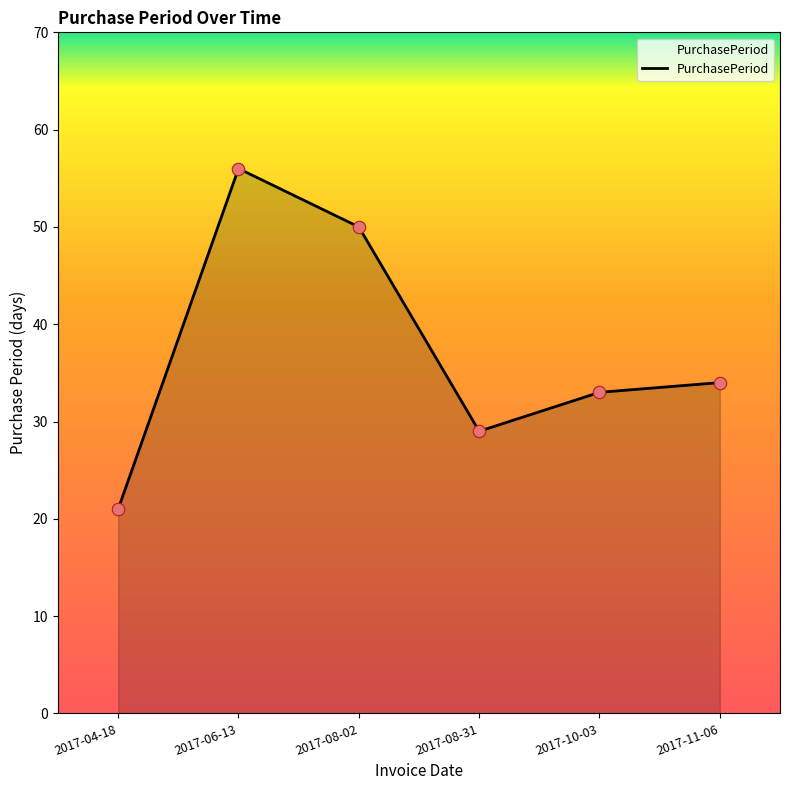

What is the change in value from 2017-06-13 to 2017-08-02?

-6